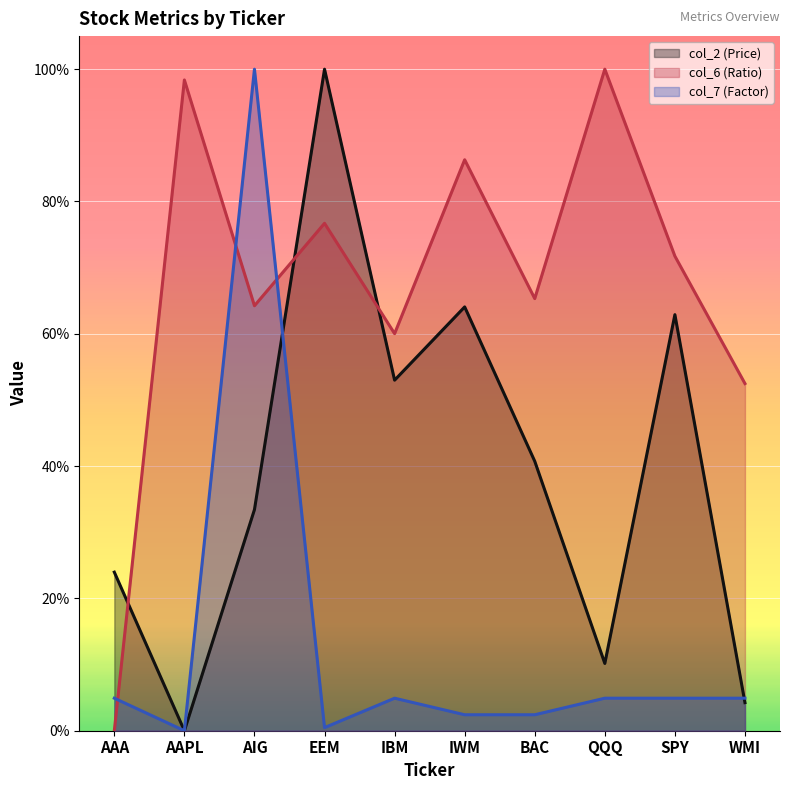

What is the sum of the col_6 (Ratio) values at IBM and SPY?

1.3